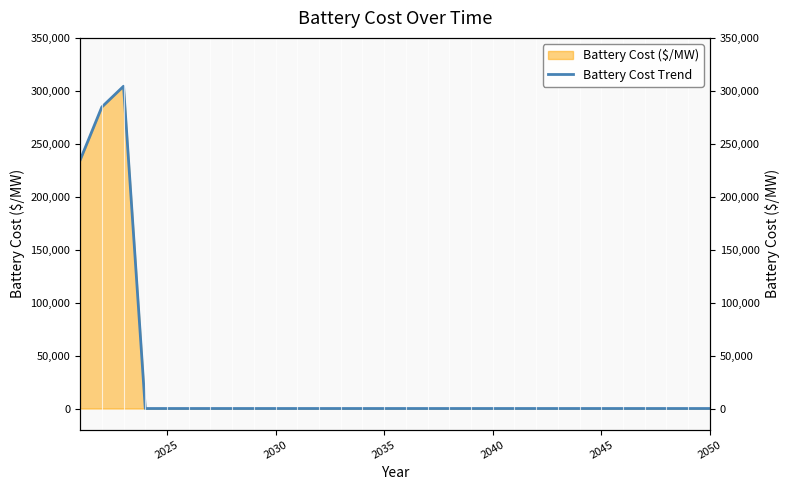

Count the number of values greater than 0.

3